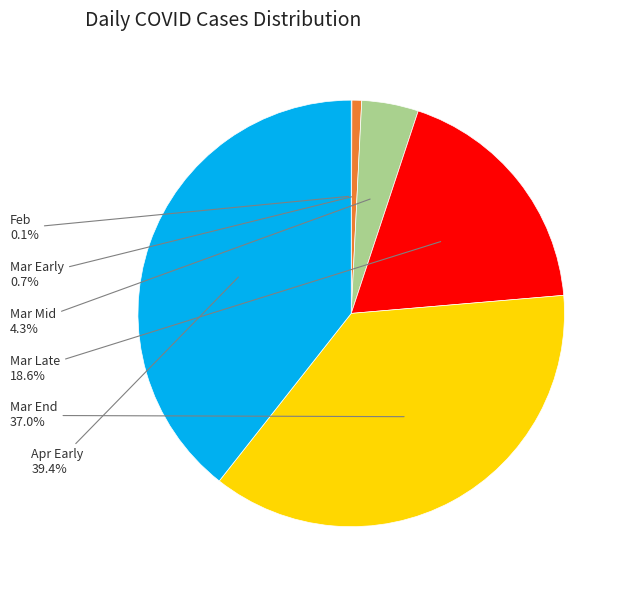

Is there any slice that represents more than half of the pie?

No